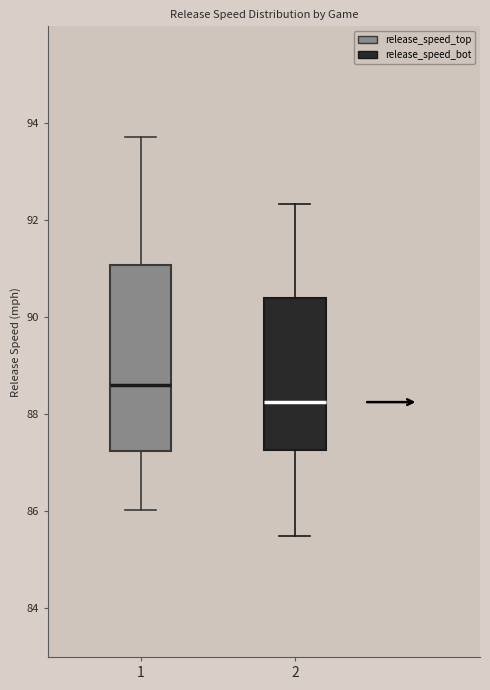

Which box has the lowest median line?

2